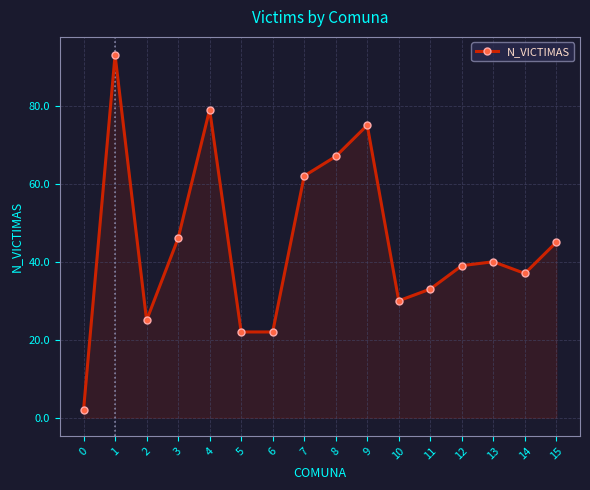

Does the chart have visible grid lines?

Yes